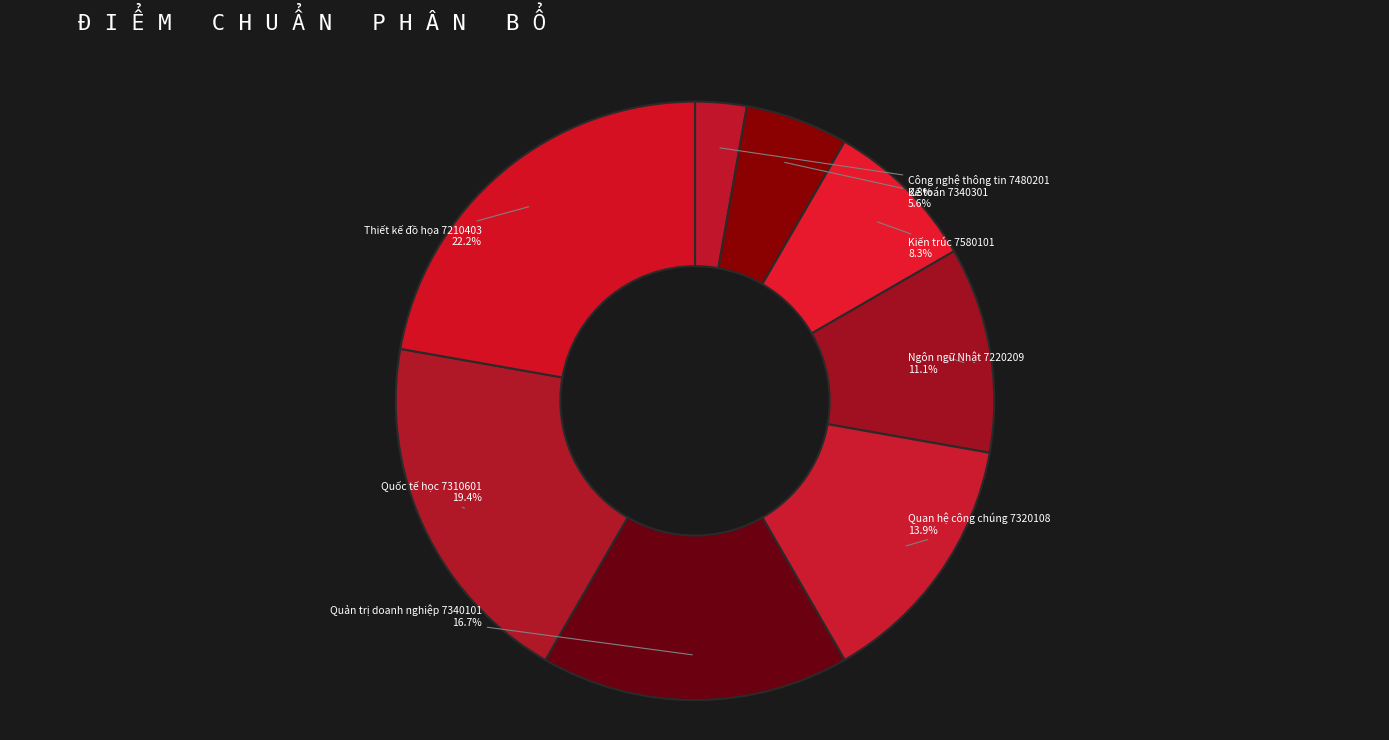

What is the ratio of the value at Kiến trúc 7580101 to the value at Quốc tế học 7310601?

0.4